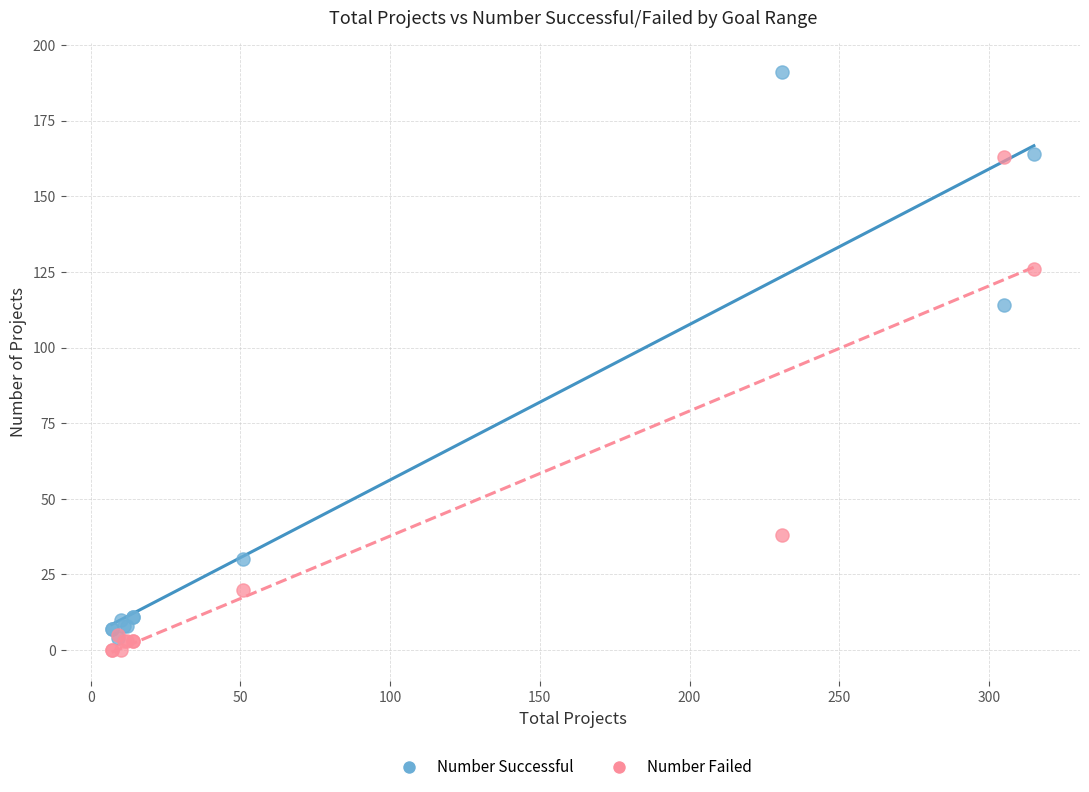

In the Number Failed series, what Y value is closest to 81?

38